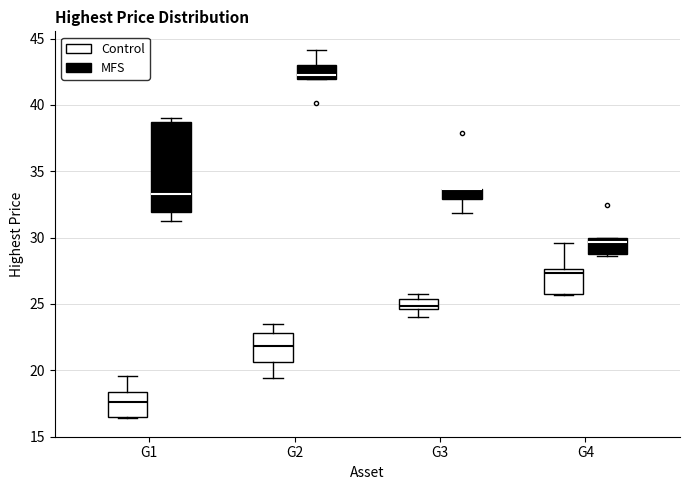

Comparing the boxes themselves (not the whiskers), which one is the tallest?

G1 (MFS)